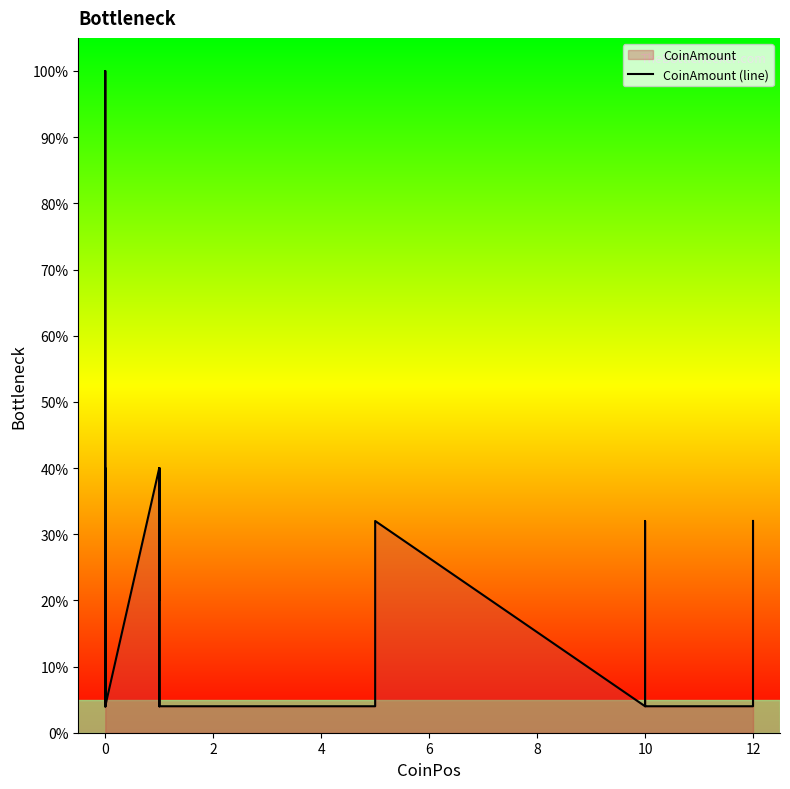

The value at 16 is 7. True or false?

False